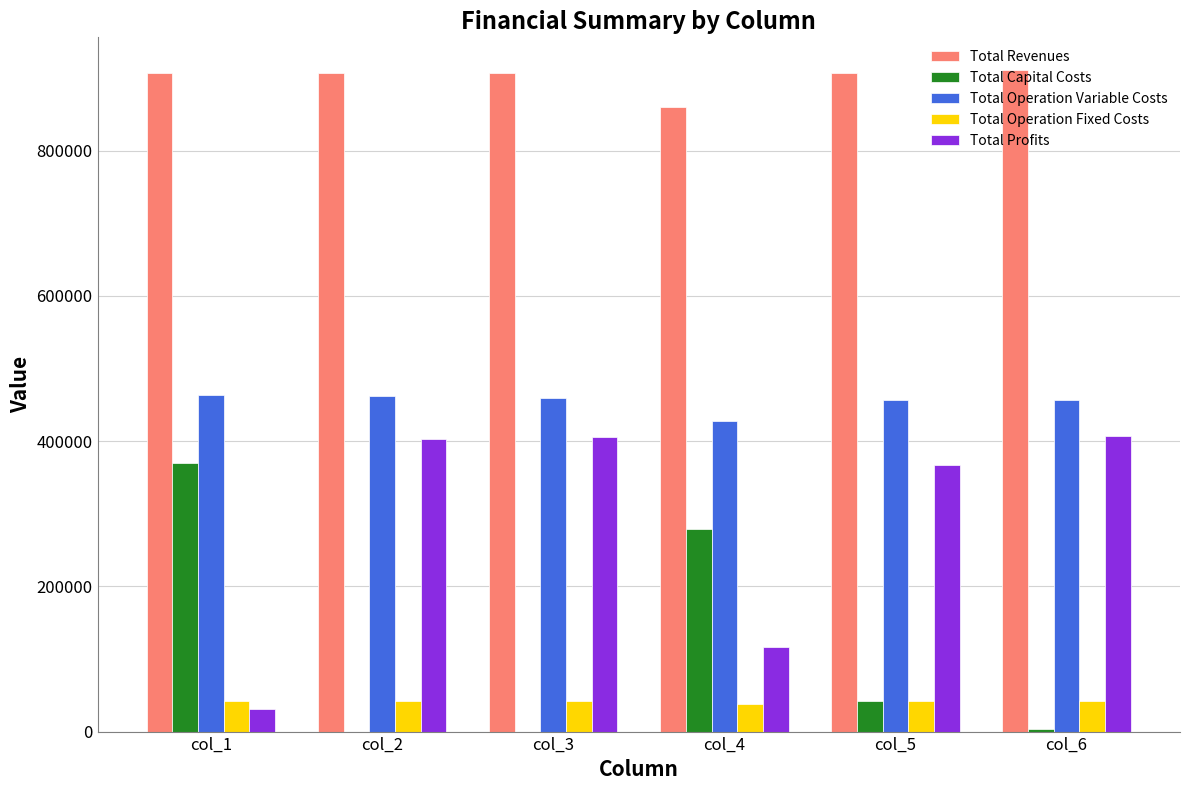

What is the sum of all Total Capital Costs values?

694500.0